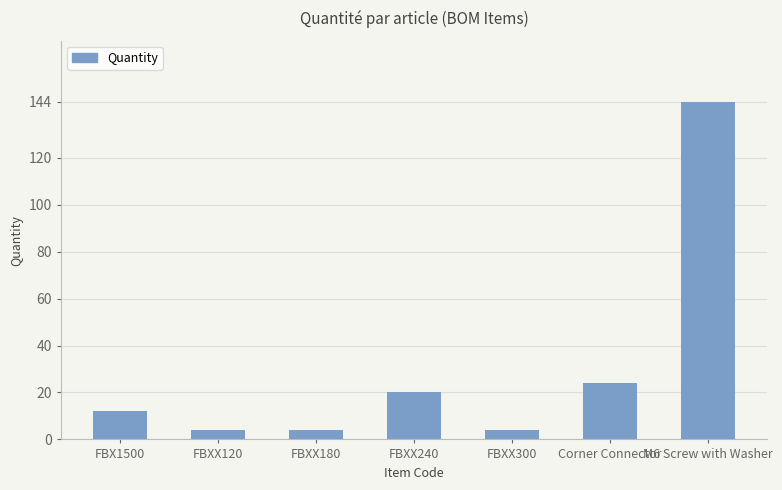

What is the sum of the values at FBXX180 and FBXX240?

24